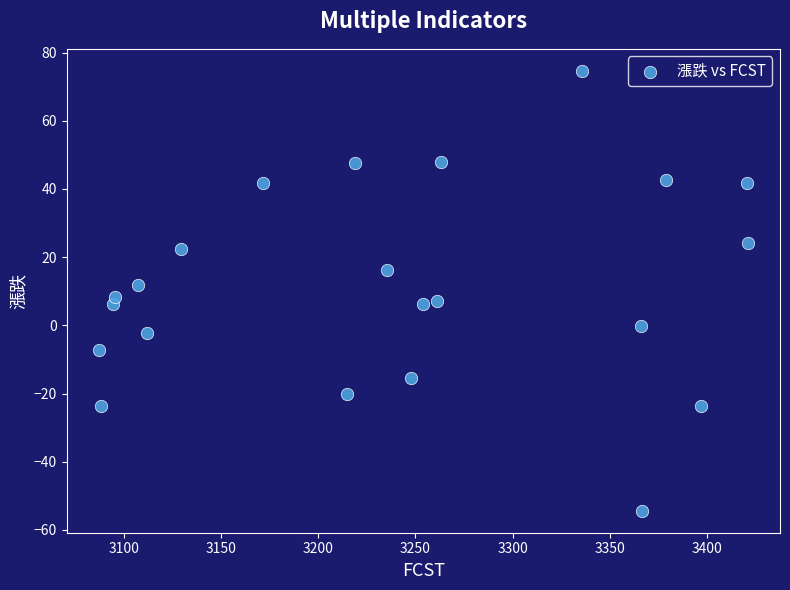

What is the range of X values (max minus min)?

333.5